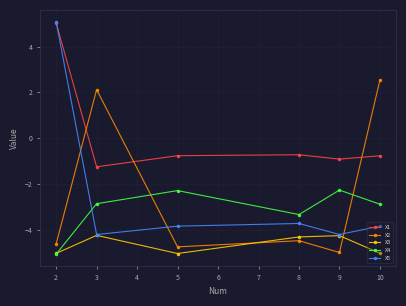

At 10, list the series in order from smallest to largest.

X3, X5, X4, X1, X2